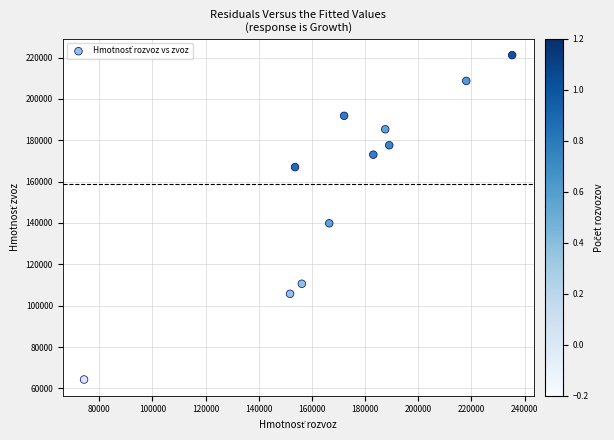

What Y value in the scatter plot is closest to 142742?

139863.3